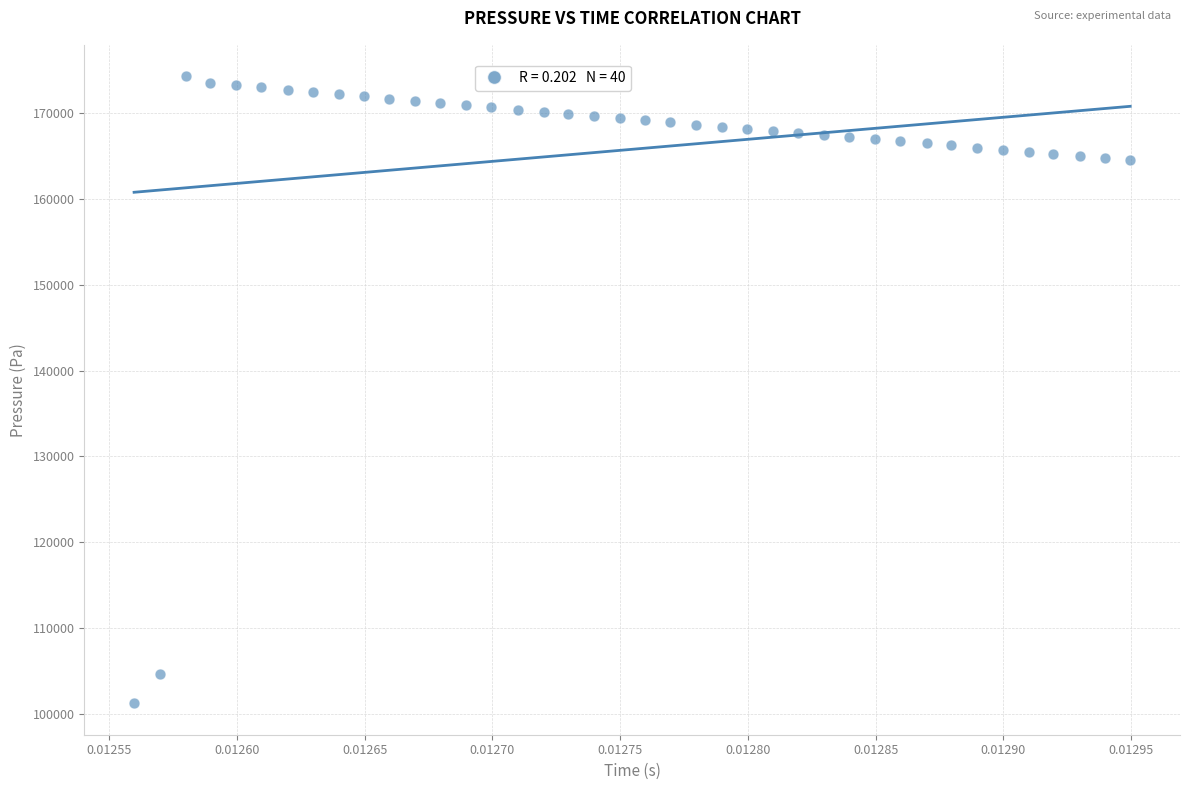

What is the range of Y values (max minus min)?

73141.3